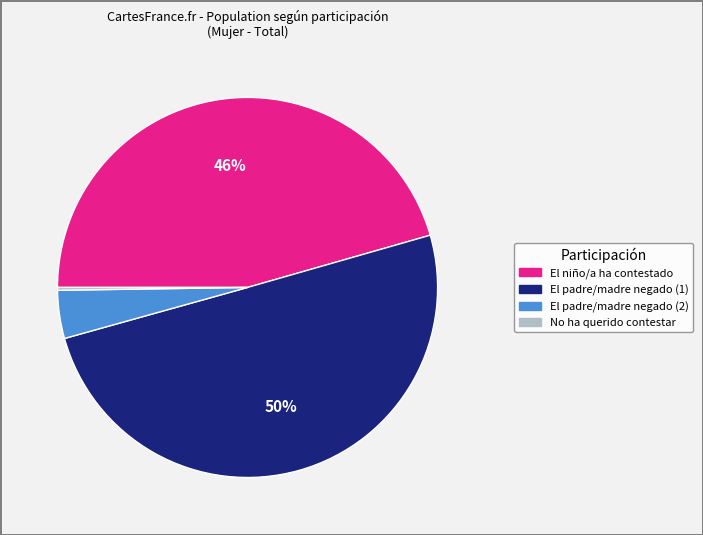

To the nearest percent, what is the average slice percentage?

25%